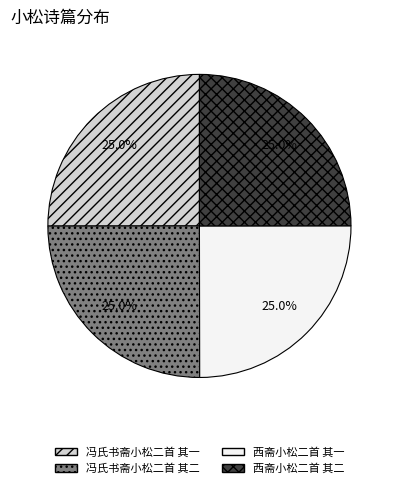

Is there a majority slice in this chart?

No